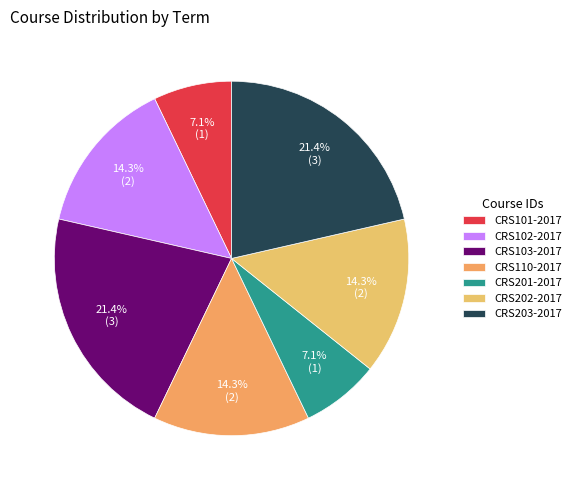

Is the sum of CRS103-2017 and CRS201-2017 greater than half?

No